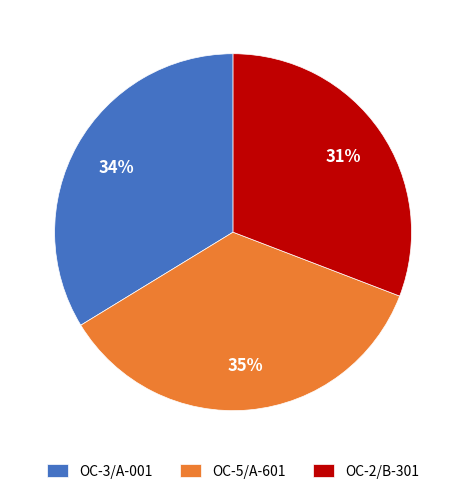

Is OC-5/A-601 the majority of the pie?

No